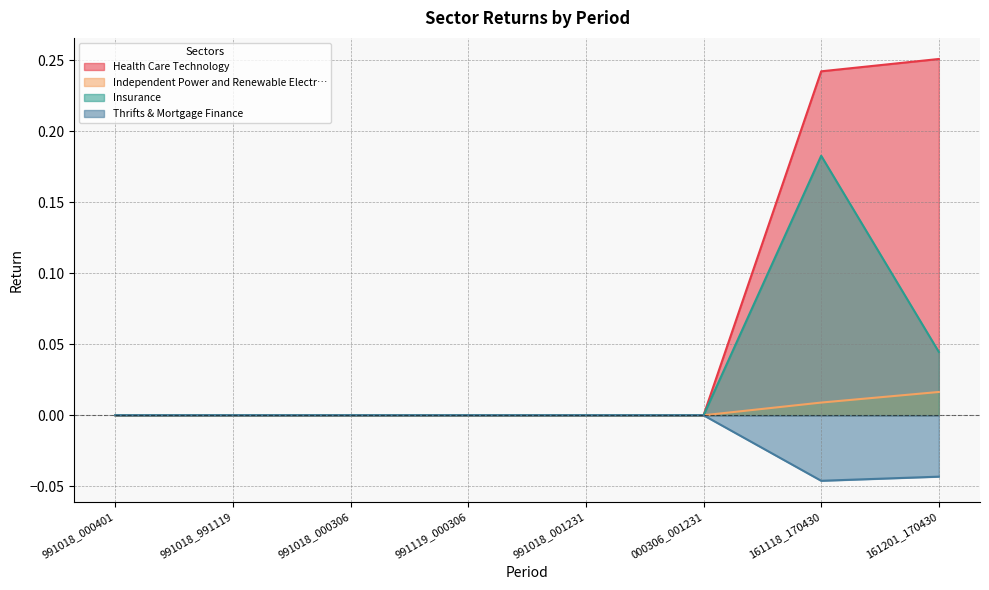

Is it true that Independent Power and Renewable Electr… equals 0.0 at 161201_170430?

True